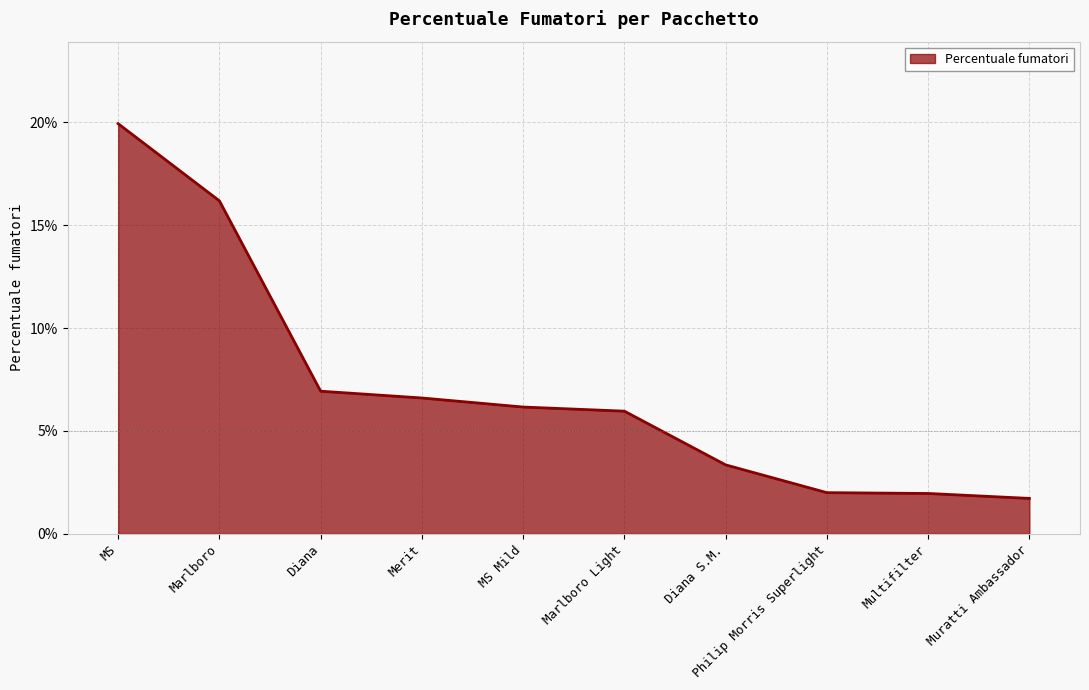

List the labels in order of value, largest first.

MS, Marlboro, Diana, Merit, MS Mild, Marlboro Light, Diana S.M., Philip Morris Superlight, Multifilter, Muratti Ambassador